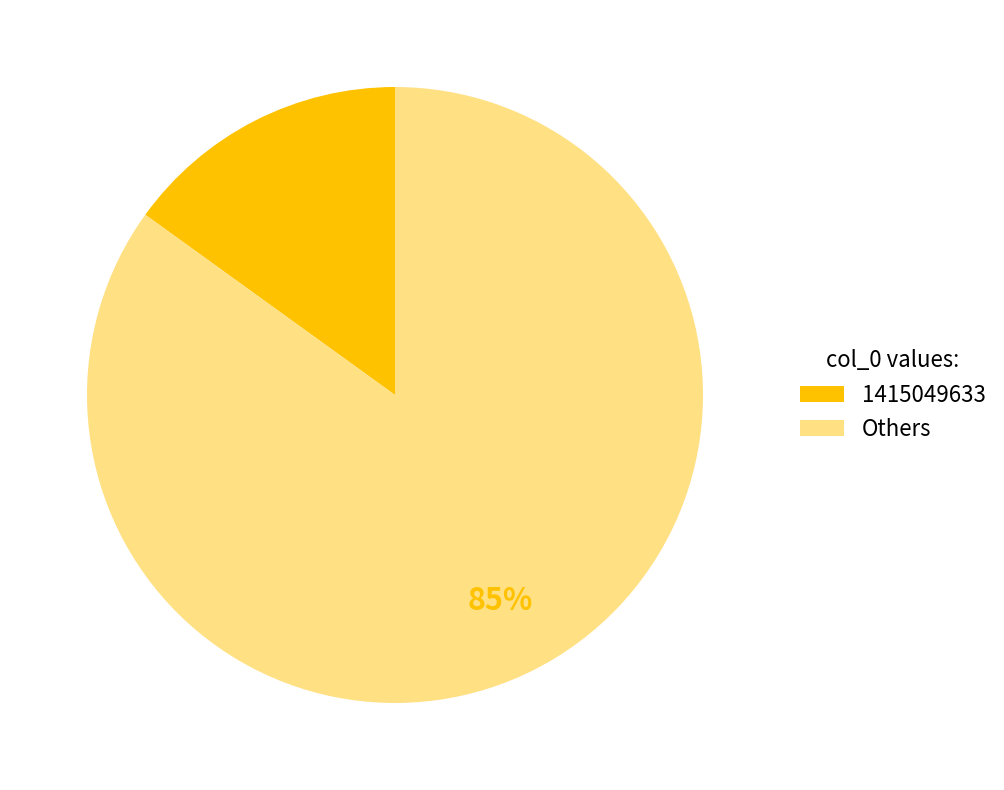

How many slices are in this pie chart?

2